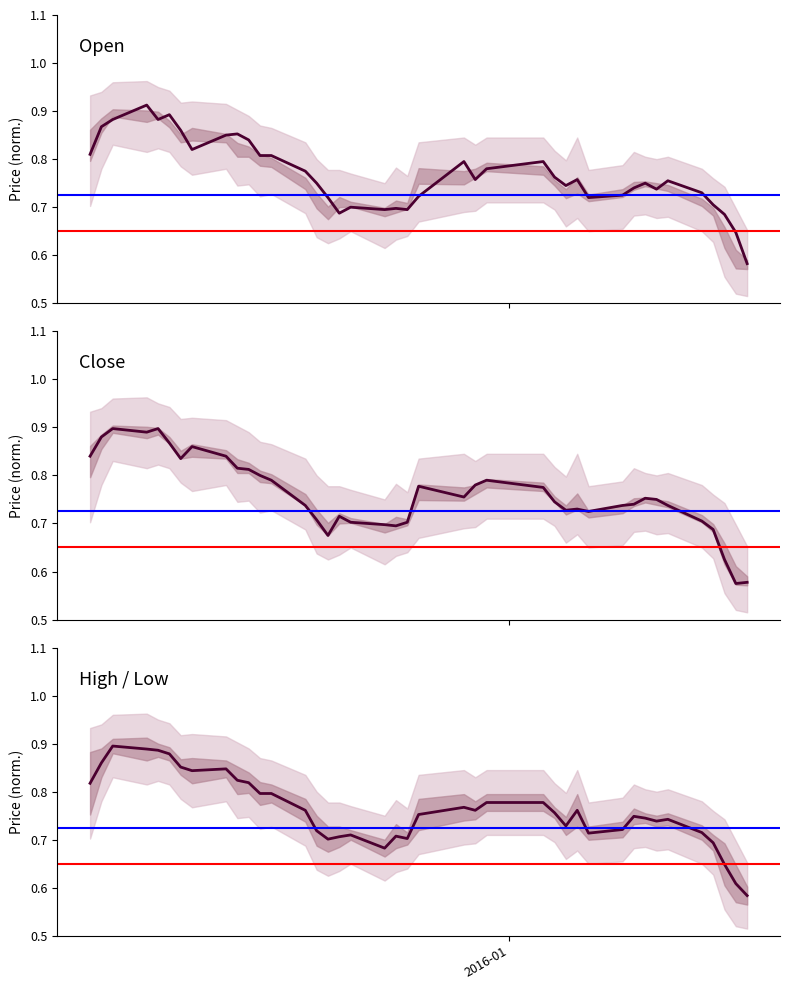

The value of Close at 14 is 1.2. True or false?

False